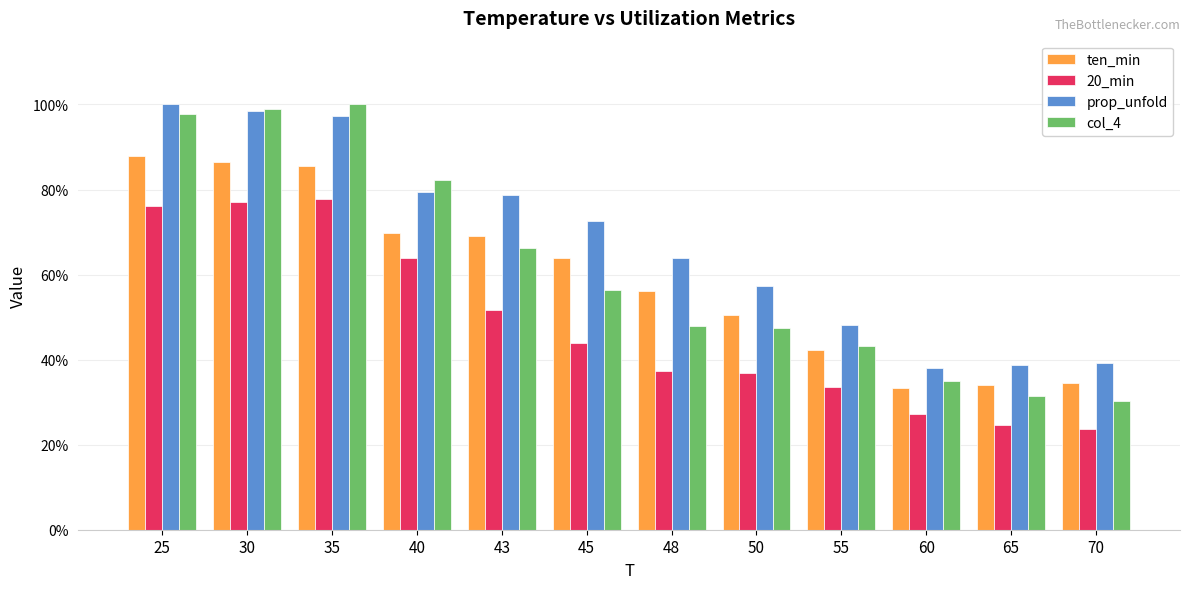

Between 25 and 43, which is larger?

25